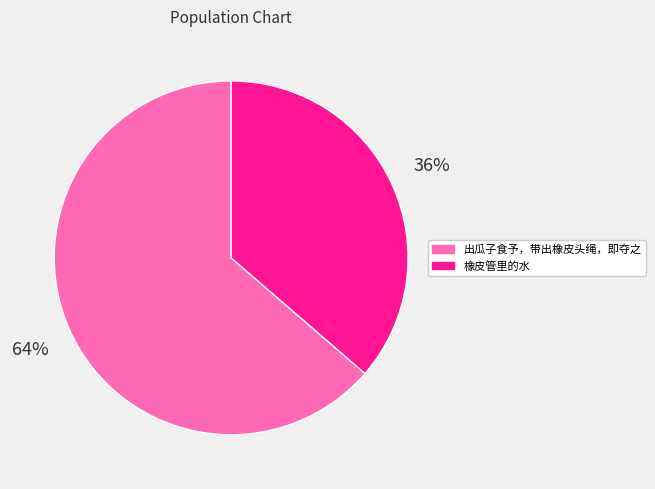

Which category accounts for the majority?

出瓜子食予，带出橡皮头绳，即夺之